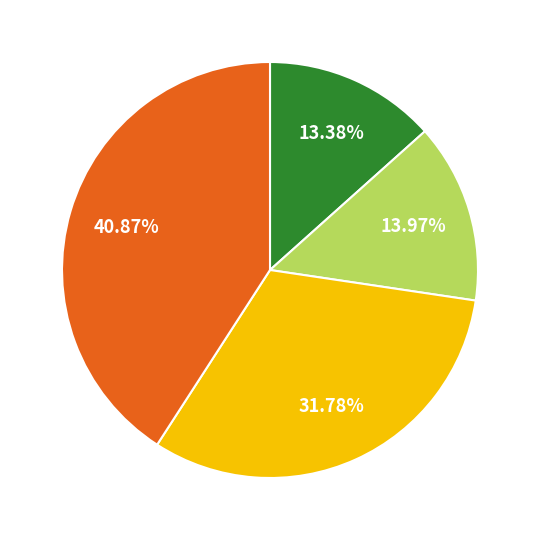

Is there a majority slice in this chart?

No